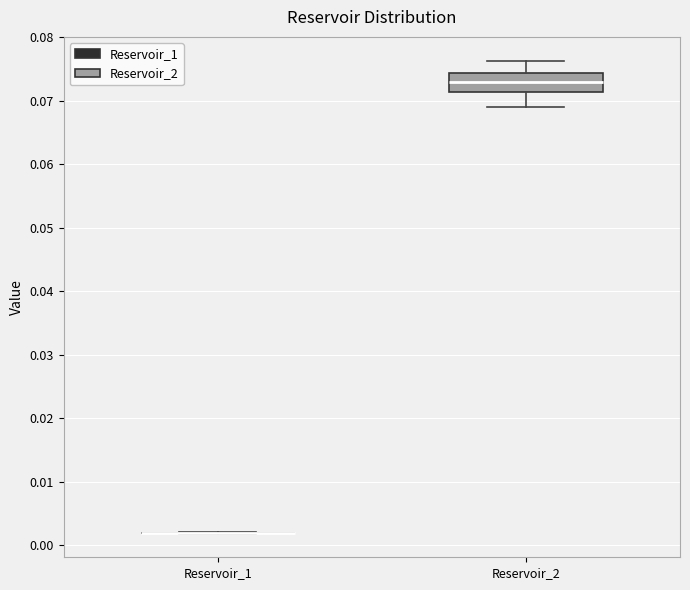

Reading left to right, transcribe this box plot: for each box, give where its median line is, the range the box spans, and where its two whiskers end, as read against the y-axis. The values are not printed on the chart, so give them approximately, as read against the axis.

Reservoir_1: box collapsed to a line at 0.002, whiskers 0.002 to 0.002
Reservoir_2: median 0.073, box 0.071 to 0.074, whiskers 0.069 to 0.076